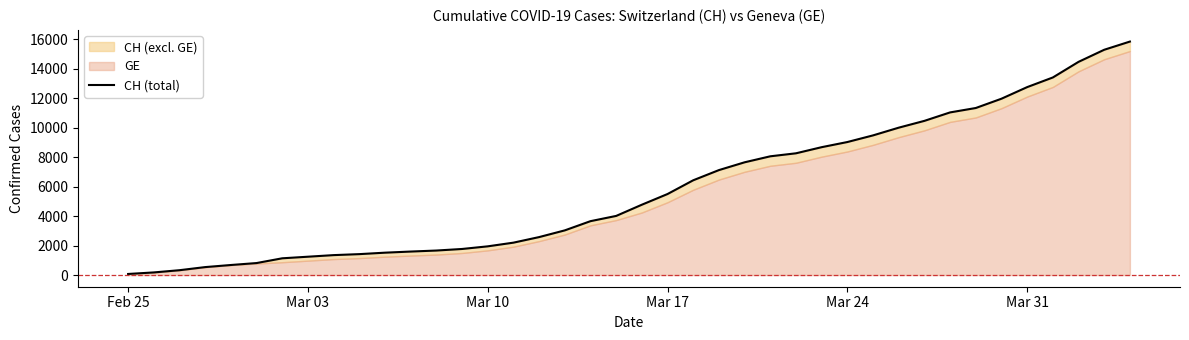

Does the chart display data point markers on the line(s)?

No